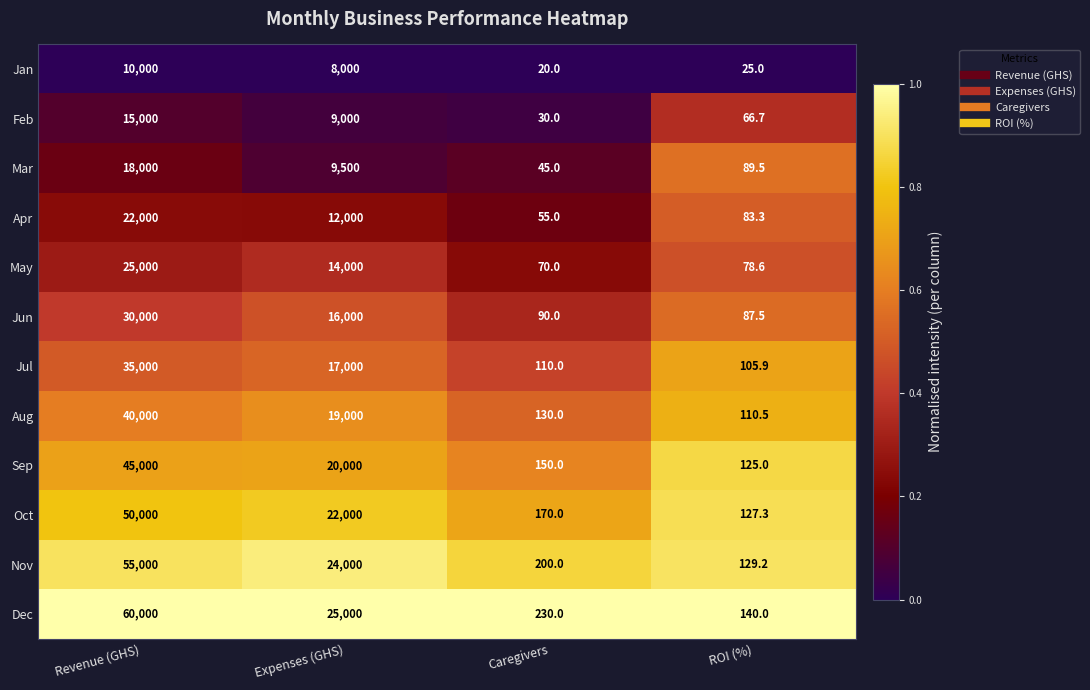

Rank the series by their maximum value, from lowest to highest.

Jan, Feb, Mar, Apr, May, Jun, Jul, Aug, Sep, Oct, Nov, Dec